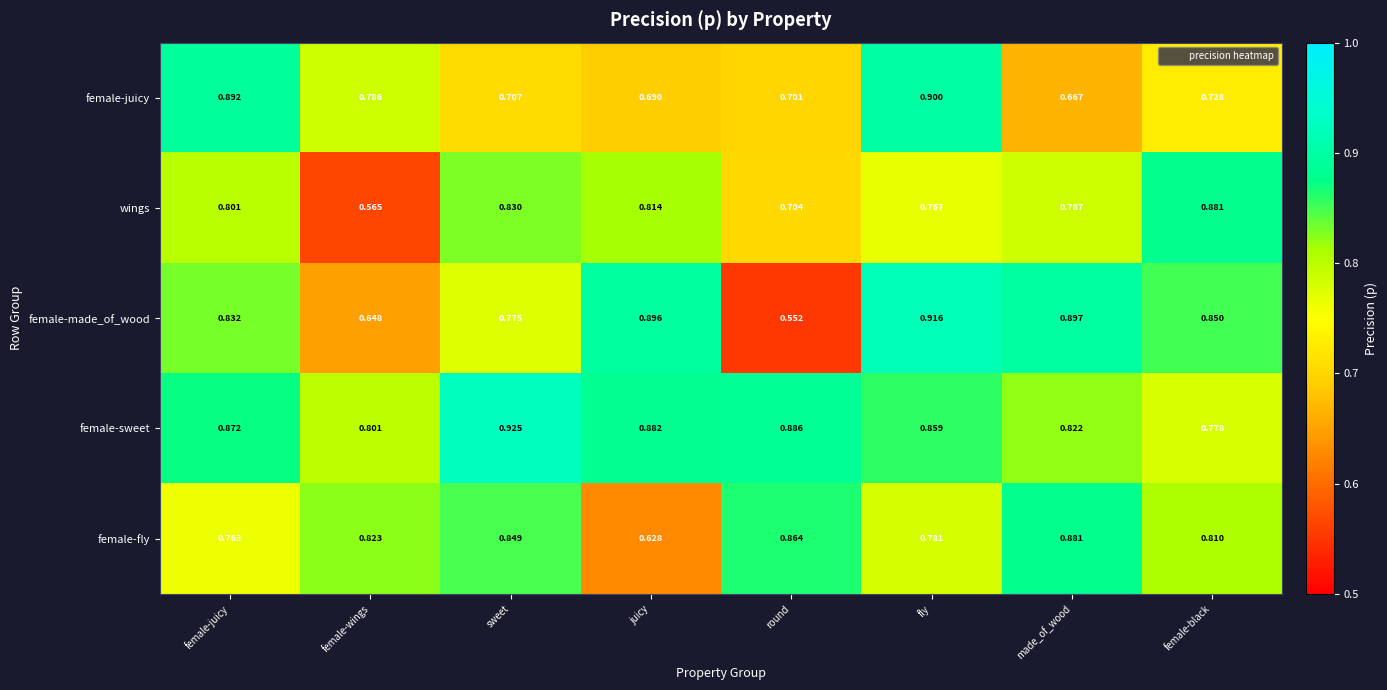

Which series changed the most between female-juicy and sweet?

female-juicy